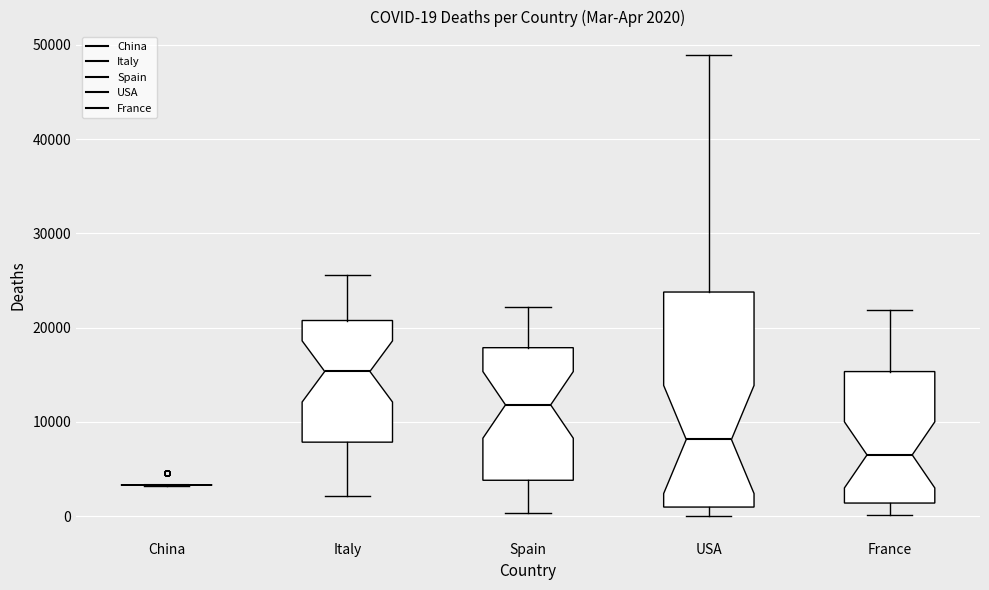

Comparing the boxes themselves (not the whiskers), which one is the tallest?

USA